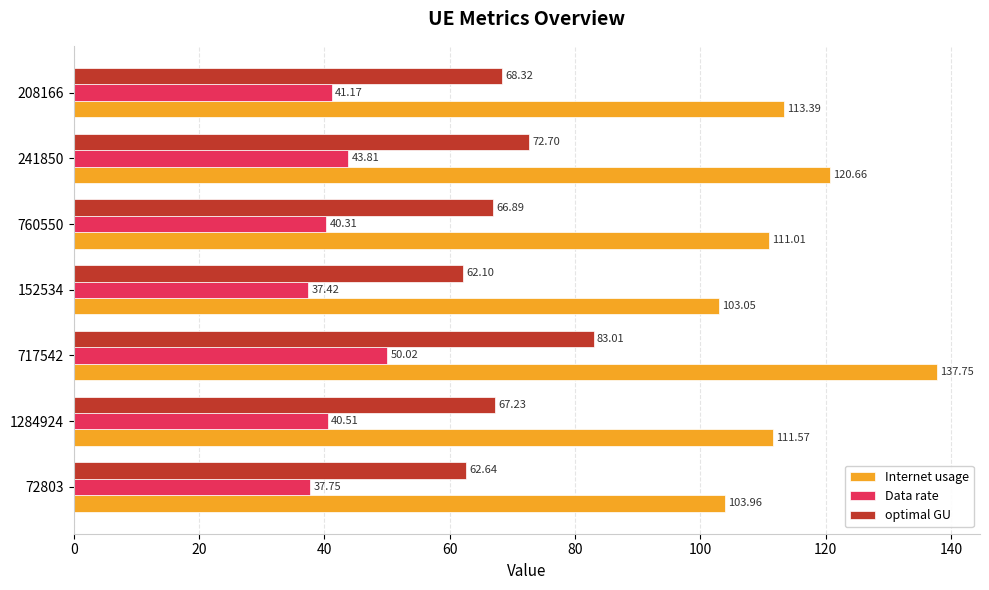

Rank the categories by Internet usage value from highest to lowest.

717542, 241850, 208166, 1284924, 760550, 72803, 152534